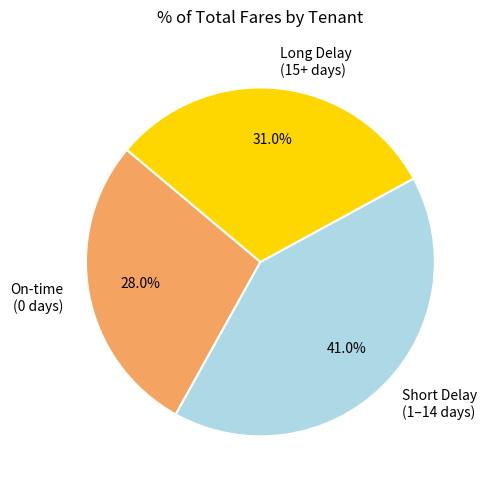

Is there any slice that represents more than half of the pie?

No